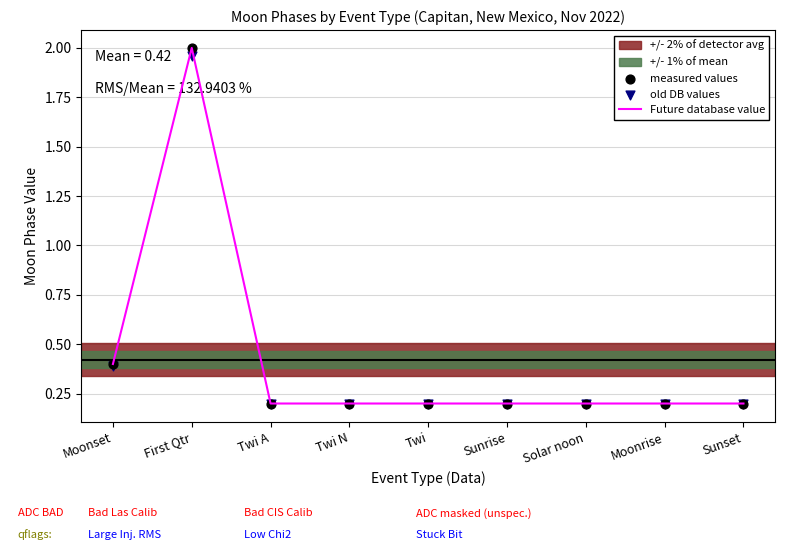

Is the value of measured values at Twi A greater than the value of old DB values at Twi?

Yes